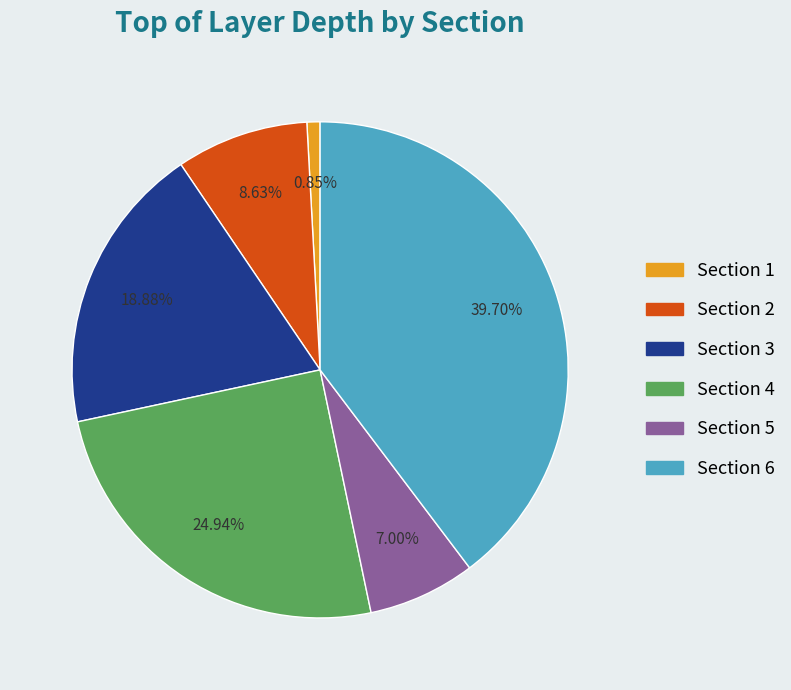

What percentage do Section 2 and Section 6 together represent?

48.3%